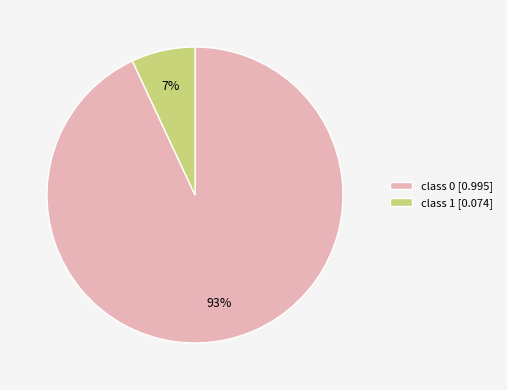

Is there any slice that represents more than half of the pie?

Yes